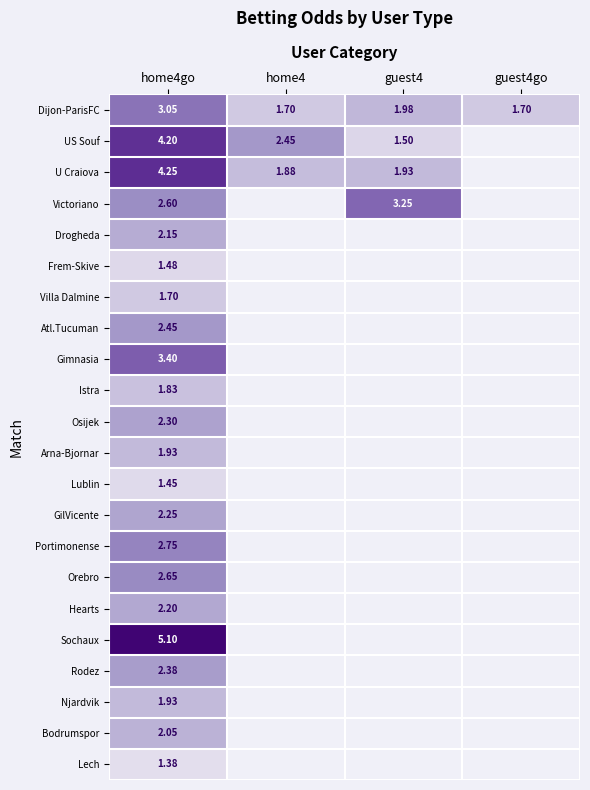

Which series has the largest range (max minus min)?

US Souf